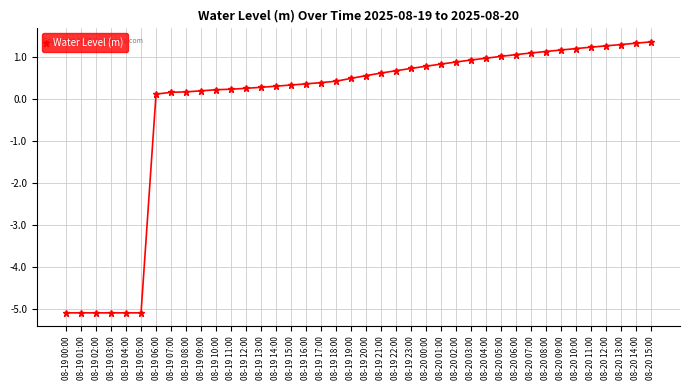

True or false: the data shows 0.6 at 08-19 20:00.

True